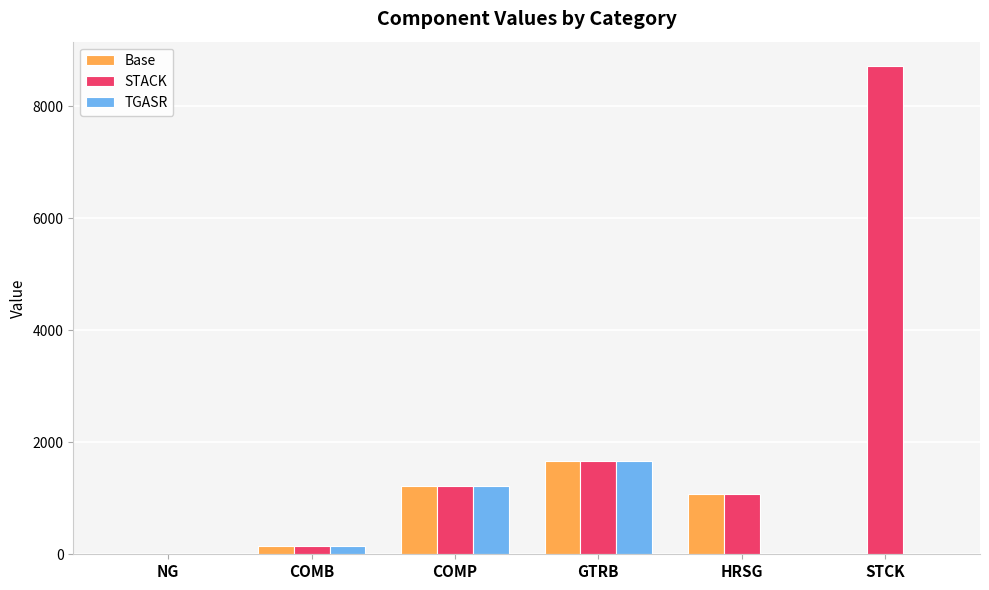

Which series has the largest range (max minus min)?

STACK